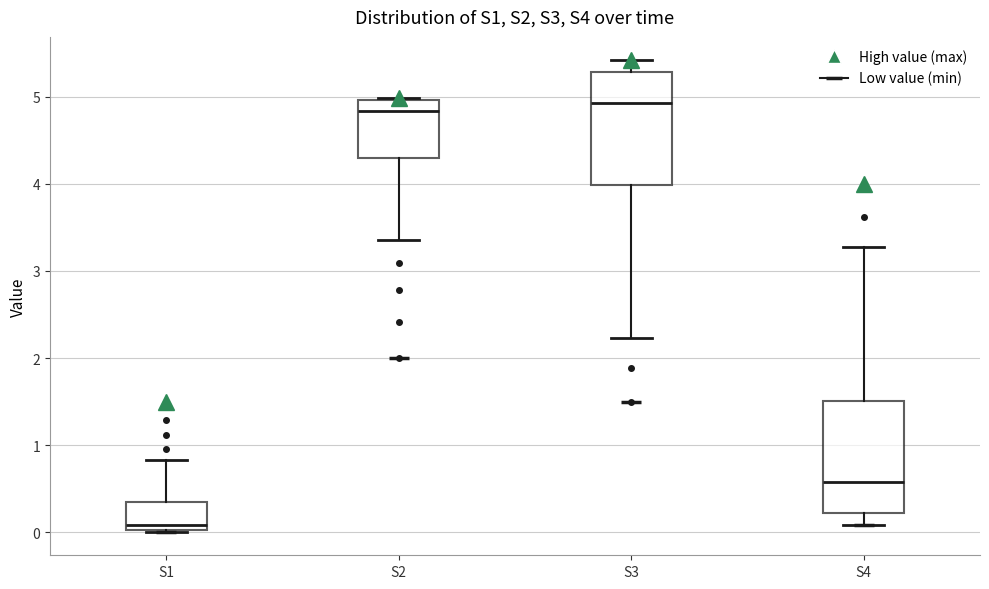

Reading left to right, transcribe this box plot: for each box, give where its median line is, the range the box spans, and where its two whiskers end, as read against the y-axis. The values are not printed on the chart, so give them approximately, as read against the axis.

S1: median 0.1, box 0.0 to 0.3, whiskers 0.0 to 0.8
S2: median 4.8, box 4.3 to 5.0, whiskers 3.4 to 5.0
S3: median 4.9, box 4.0 to 5.3, whiskers 2.2 to 5.4
S4: median 0.6, box 0.2 to 1.5, whiskers 0.1 to 3.3